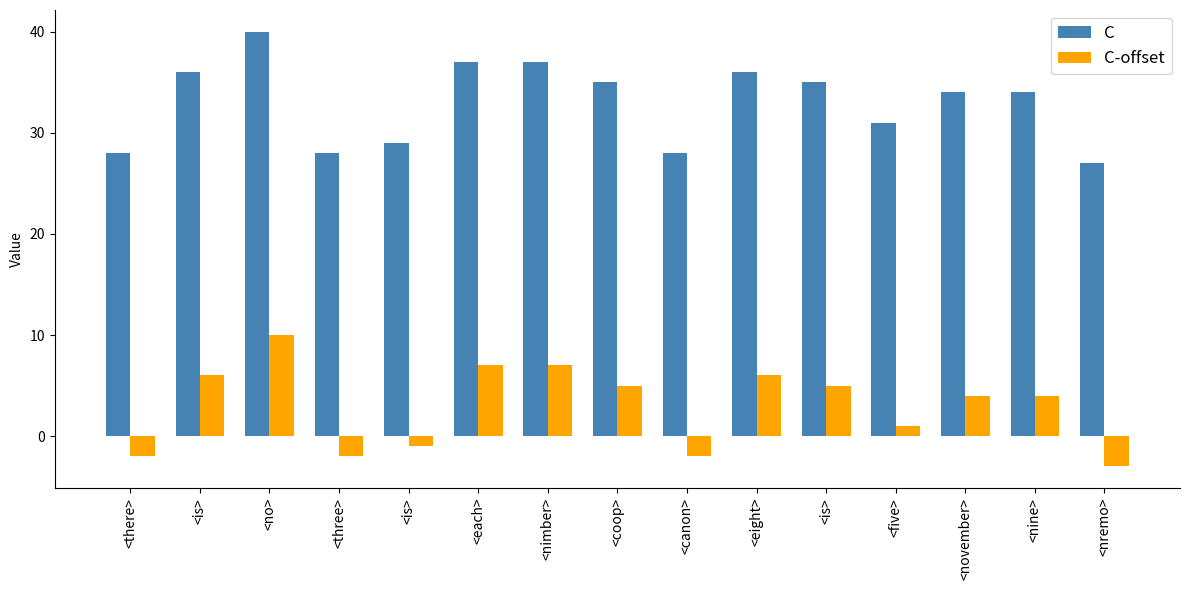

Which category has the highest value in the C-offset series?

<no>